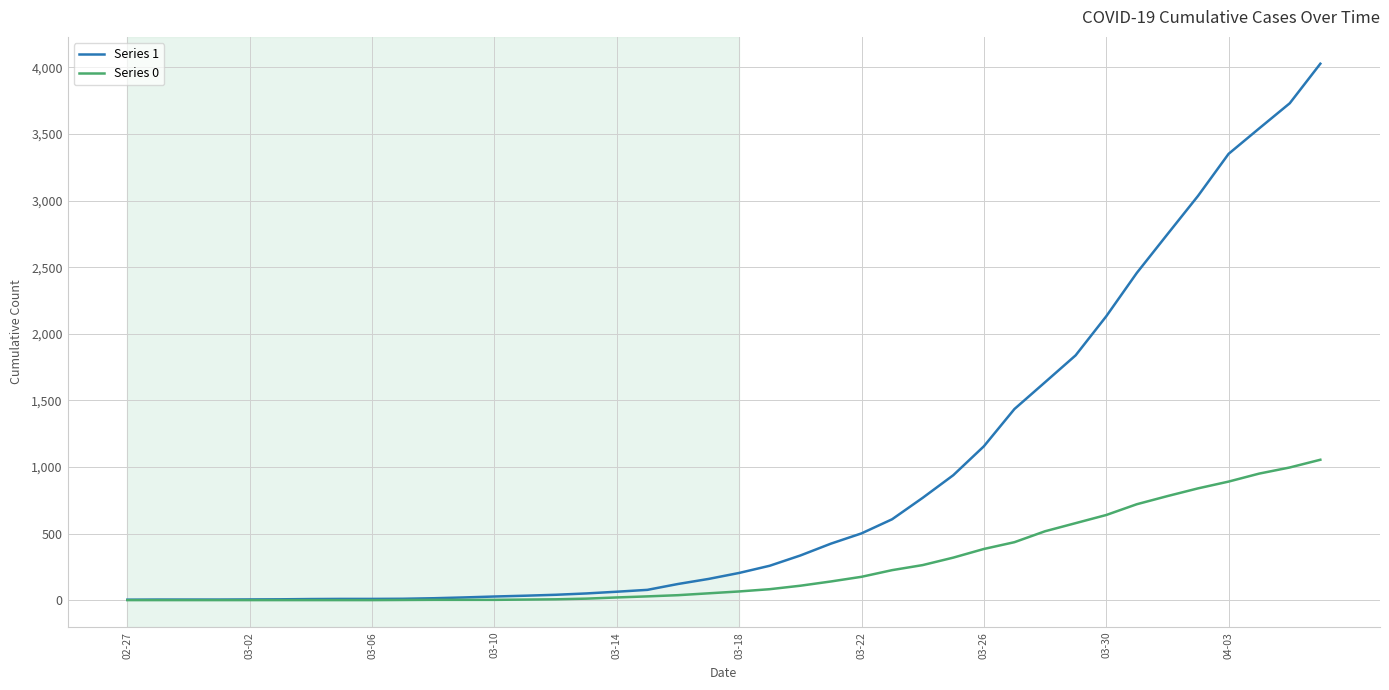

Which series has the largest range (max minus min)?

Series 1